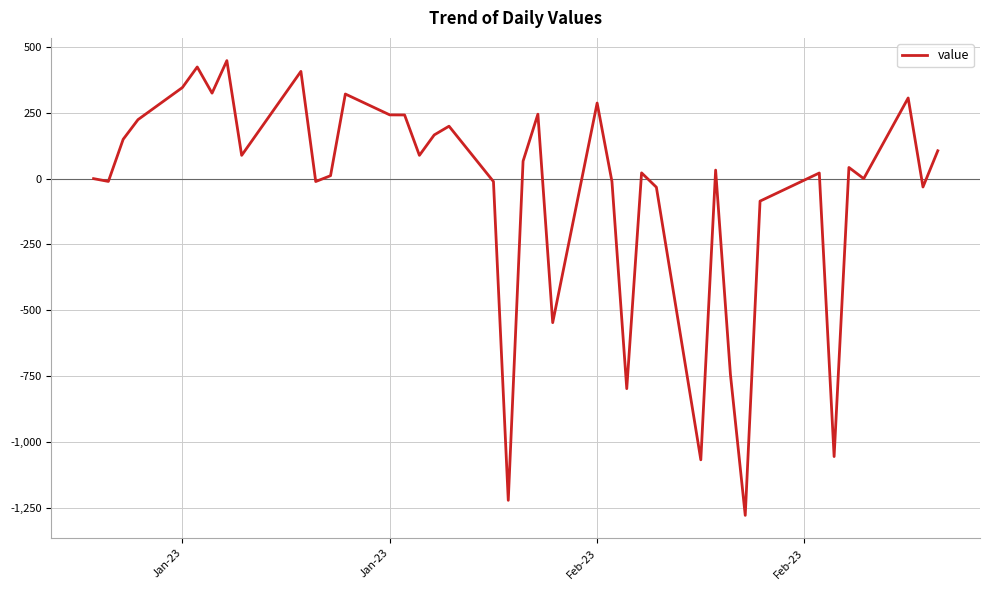

How many categories are shown in the chart?

40